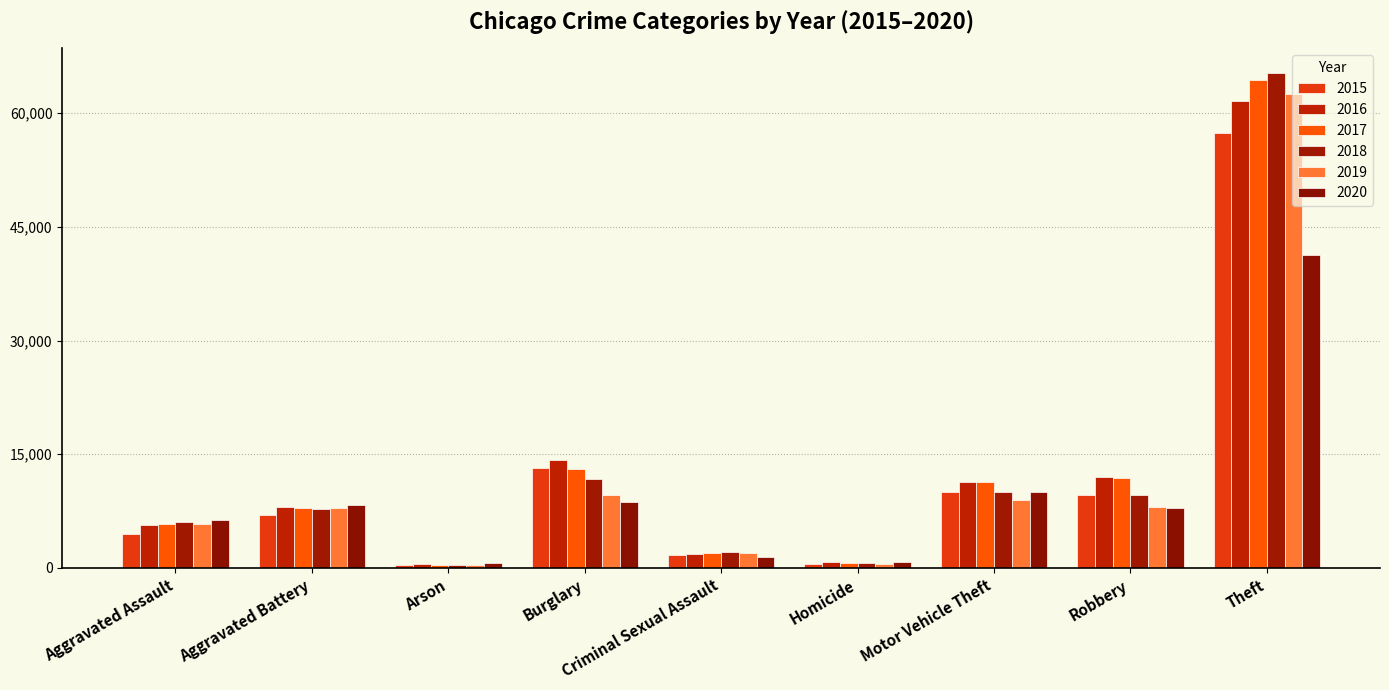

What is the sum of all 2020 values?

85370